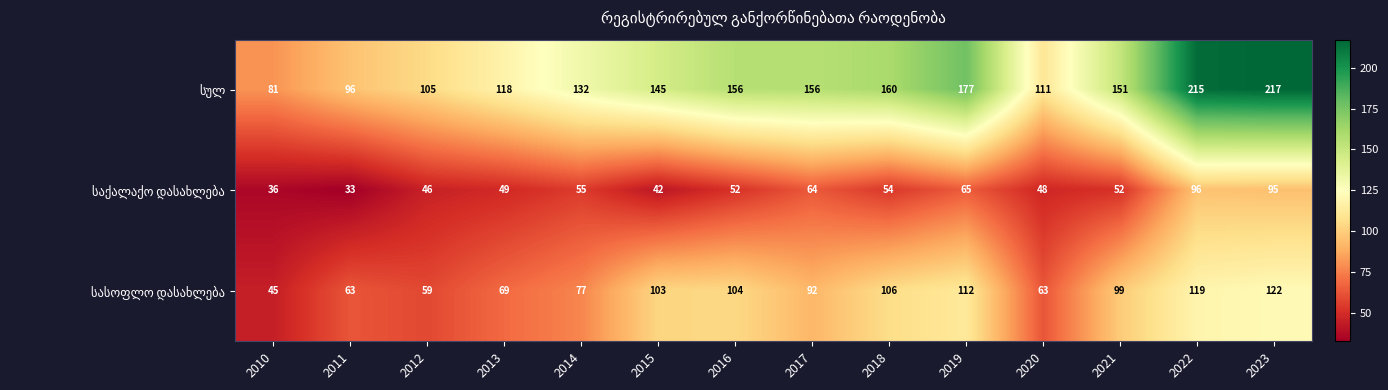

At which category is the sum across all series the highest?

2023